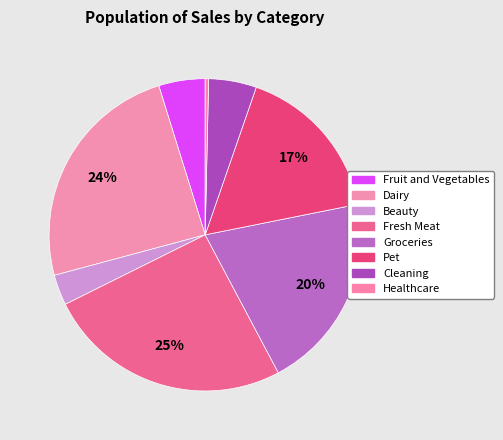

How many slices are in this pie chart?

8